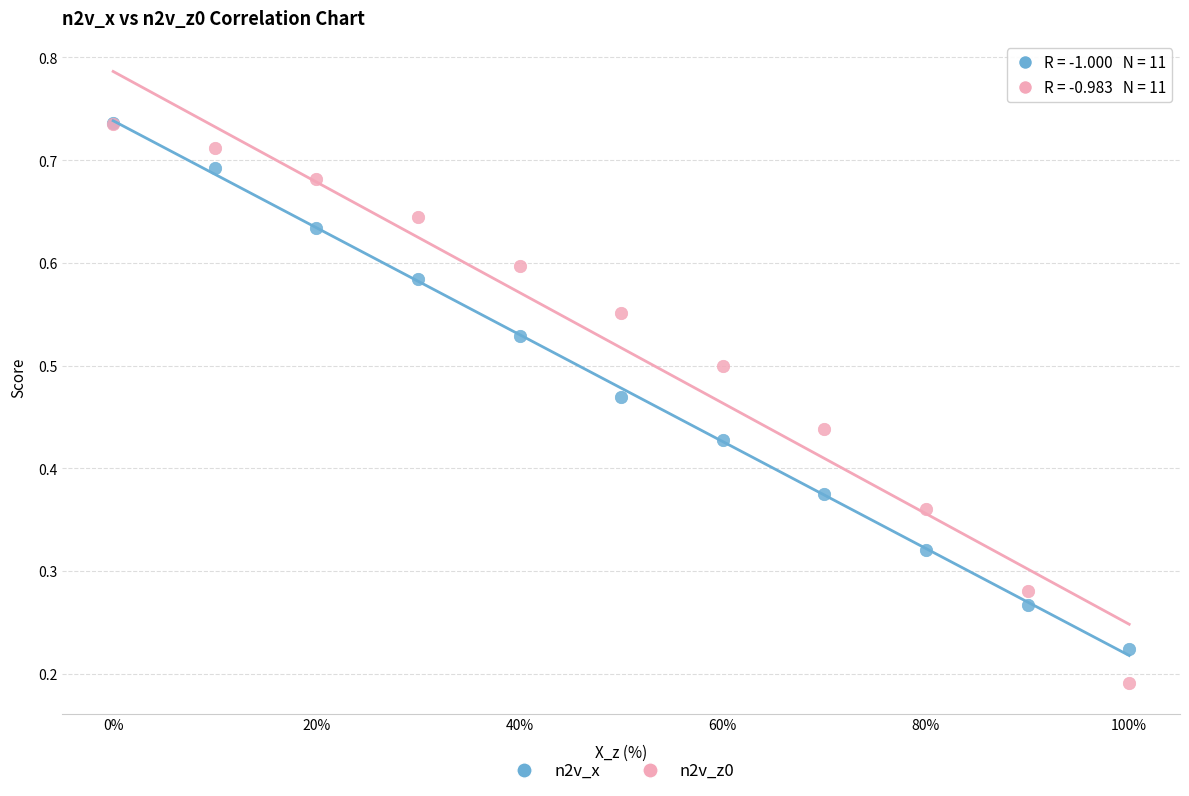

What are all the series names shown in the legend?

n2v_x, n2v_z0